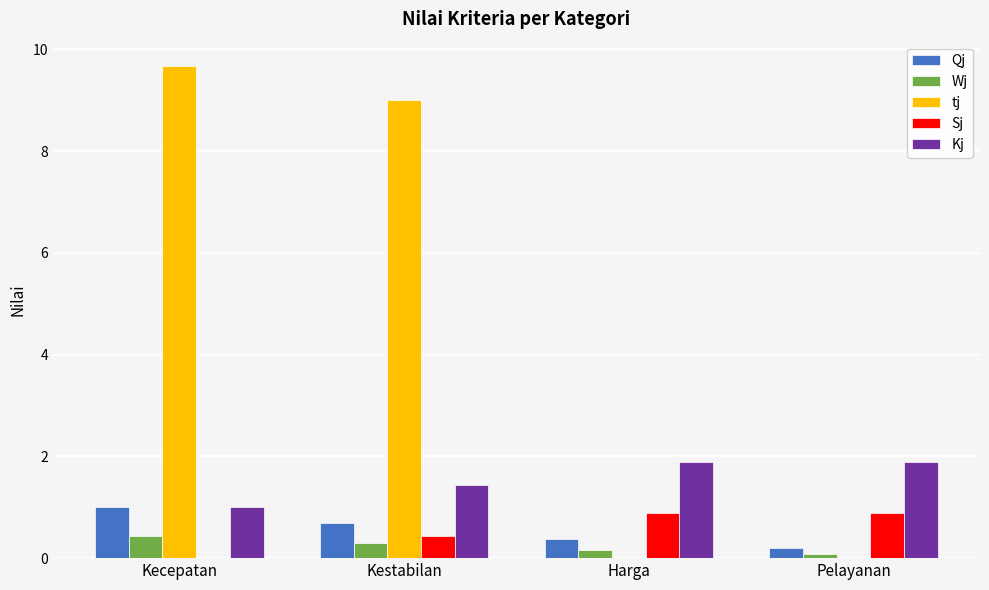

Which series has the widest spread of values?

tj